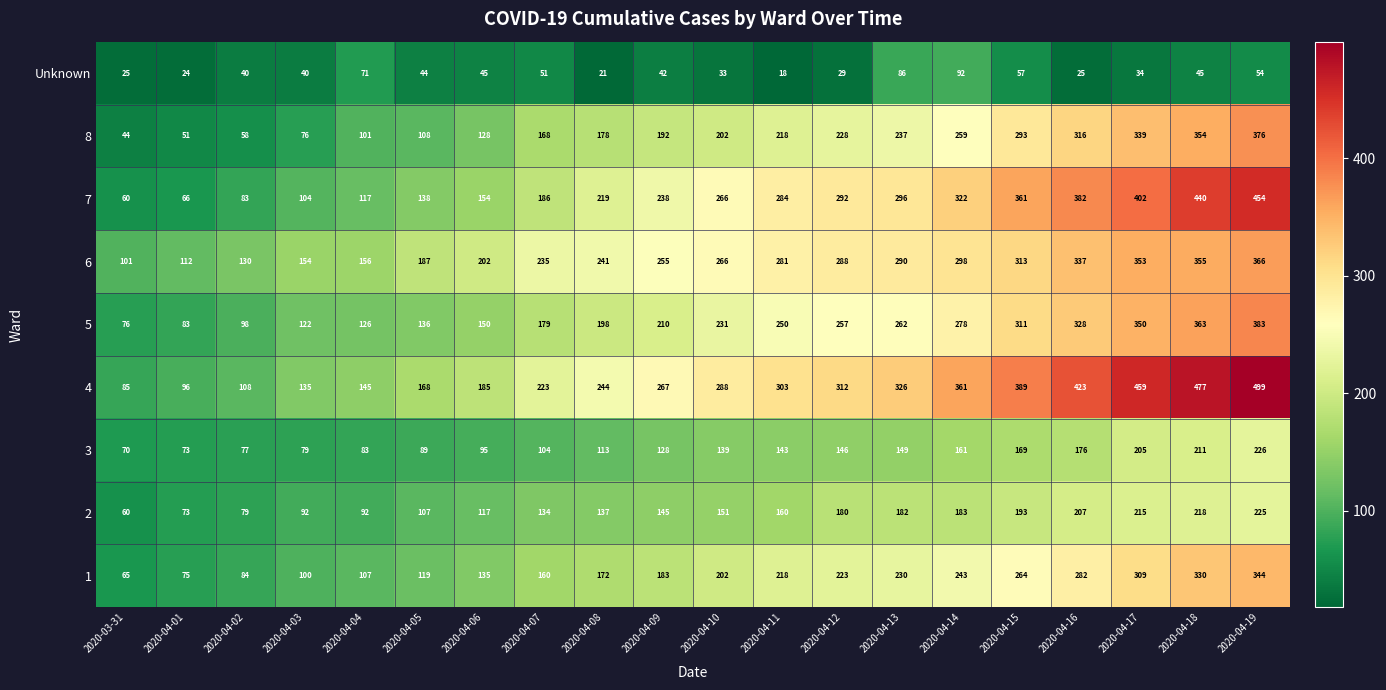

At 2020-04-04, list the series in order from largest to smallest.

6, 4, 5, 7, 1, 8, 2, 3, Unknown